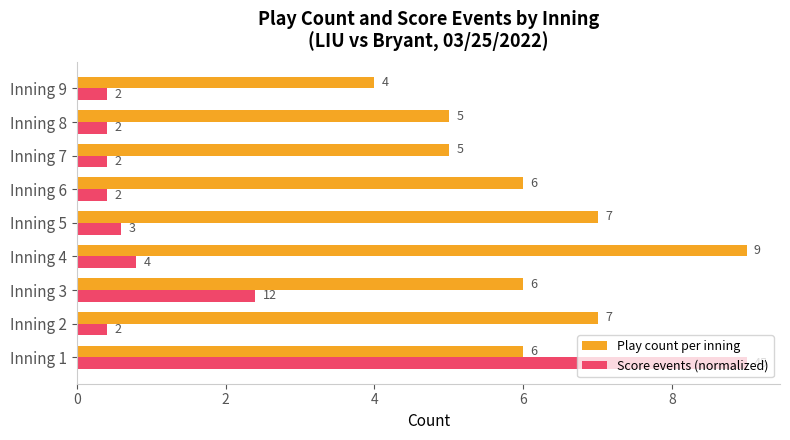

Is the value of Play count per inning at Inning 8 greater than the value of Score events (normalized) at Inning 4?

Yes